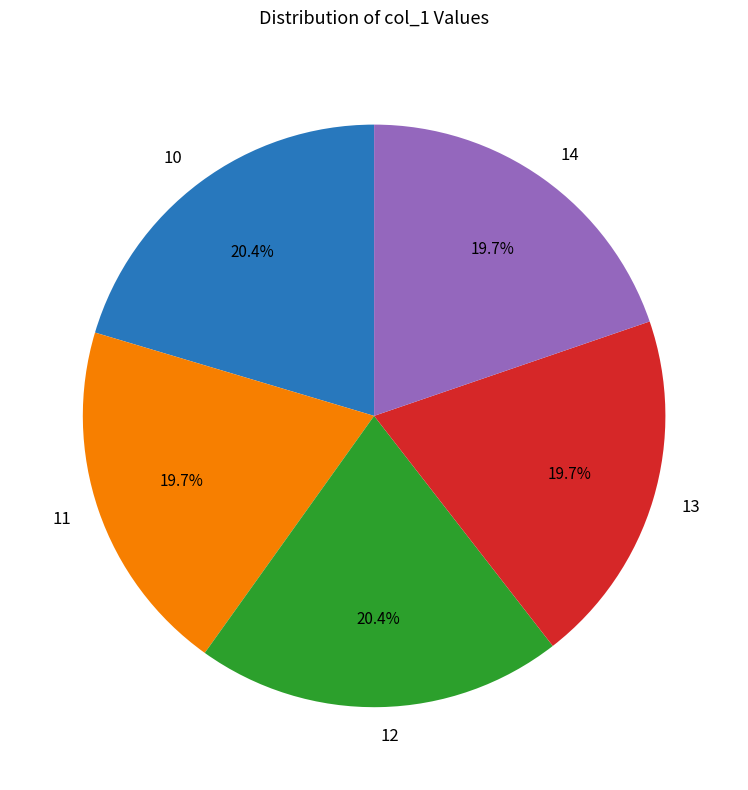

What percentage is the 13 slice, to the nearest percent?

20%